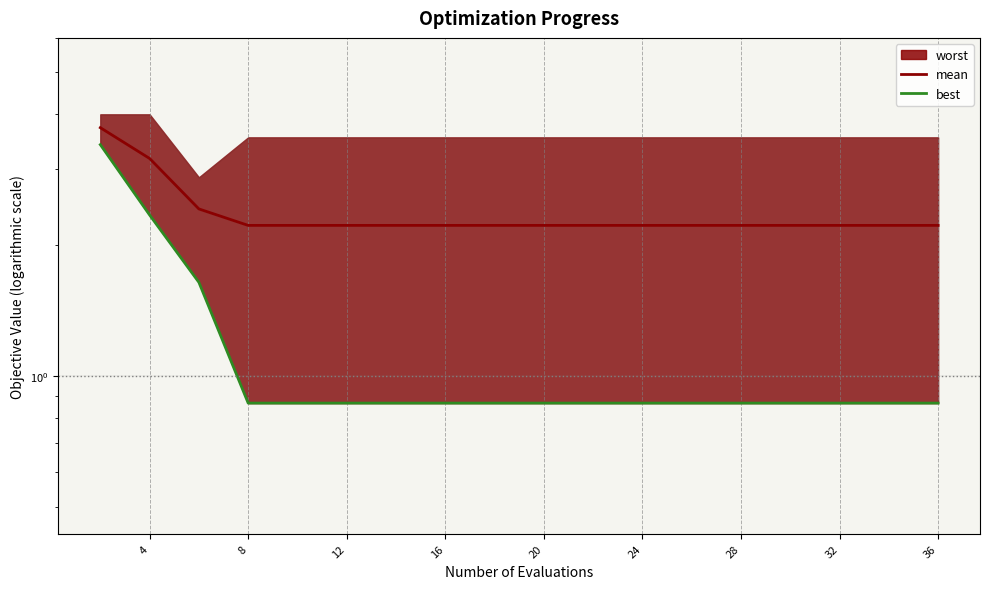

True or false: mean has more than 1 interior local peaks.

False